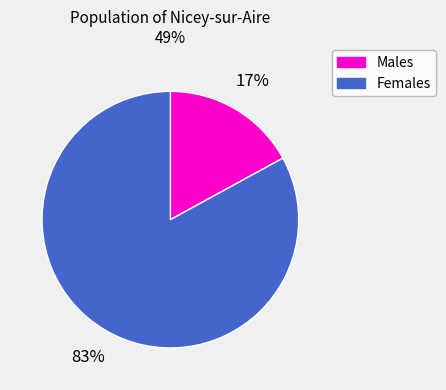

To the nearest percent, what is the difference between the largest and smallest slice percentages?

66%